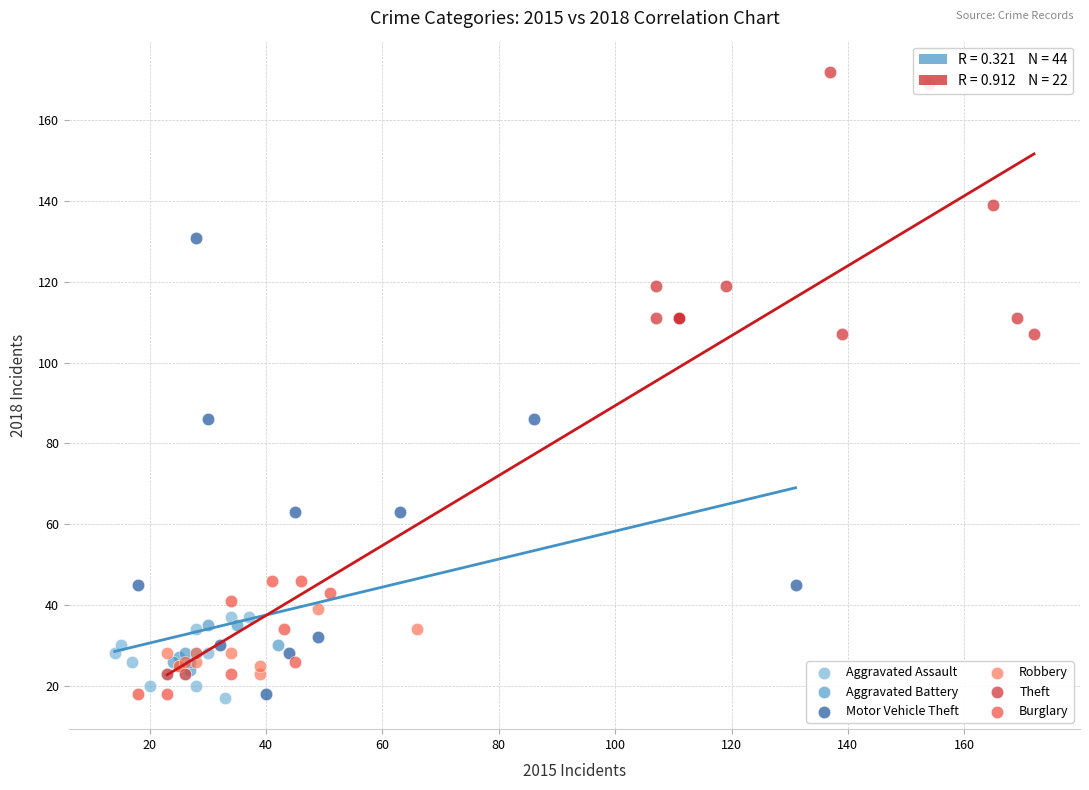

Which series reaches the maximum Y coordinate?

Theft